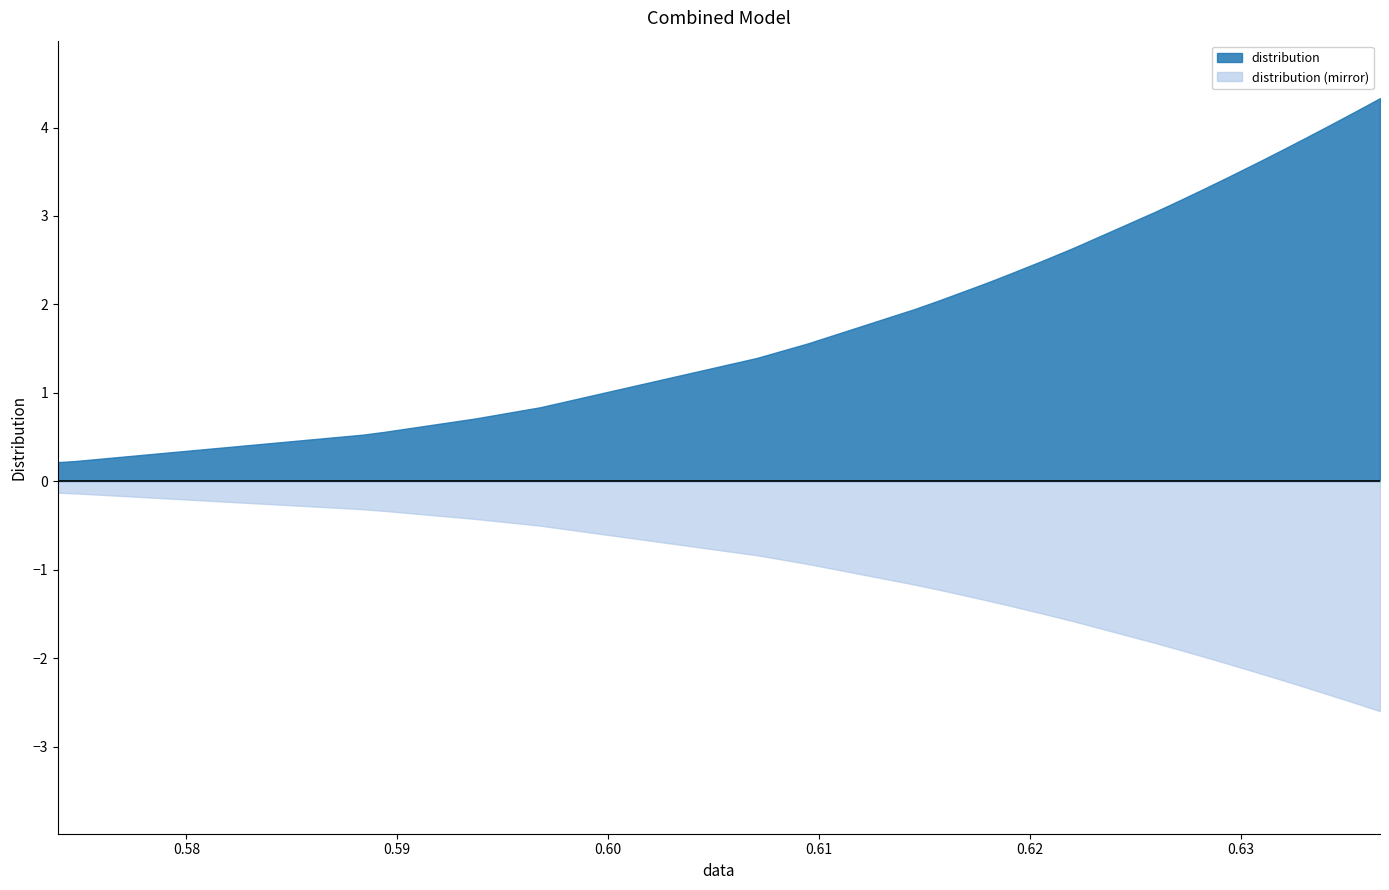

Reading right to left, list all the values displayed in this chart.

39=4.3	38=4.2	37=4.2	36=4.2	35=4.1	34=4.0	33=3.9	32=3.8	31=3.8	30=3.8	29=3.7	28=3.7	27=3.6	26=3.6	25=3.4	24=3.4	23=3.3	22=3.2	21=3.2	20=3.1	19=3.1	18=3.1	17=3.0	16=2.7	15=2.6	14=2.5	13=2.3	12=2.3	11=2.2	10=2.2	9=2.0	8=2.0	7=1.6	6=1.4	5=0.8	4=0.7	3=0.6	2=0.5	1=0.2	0=0.2